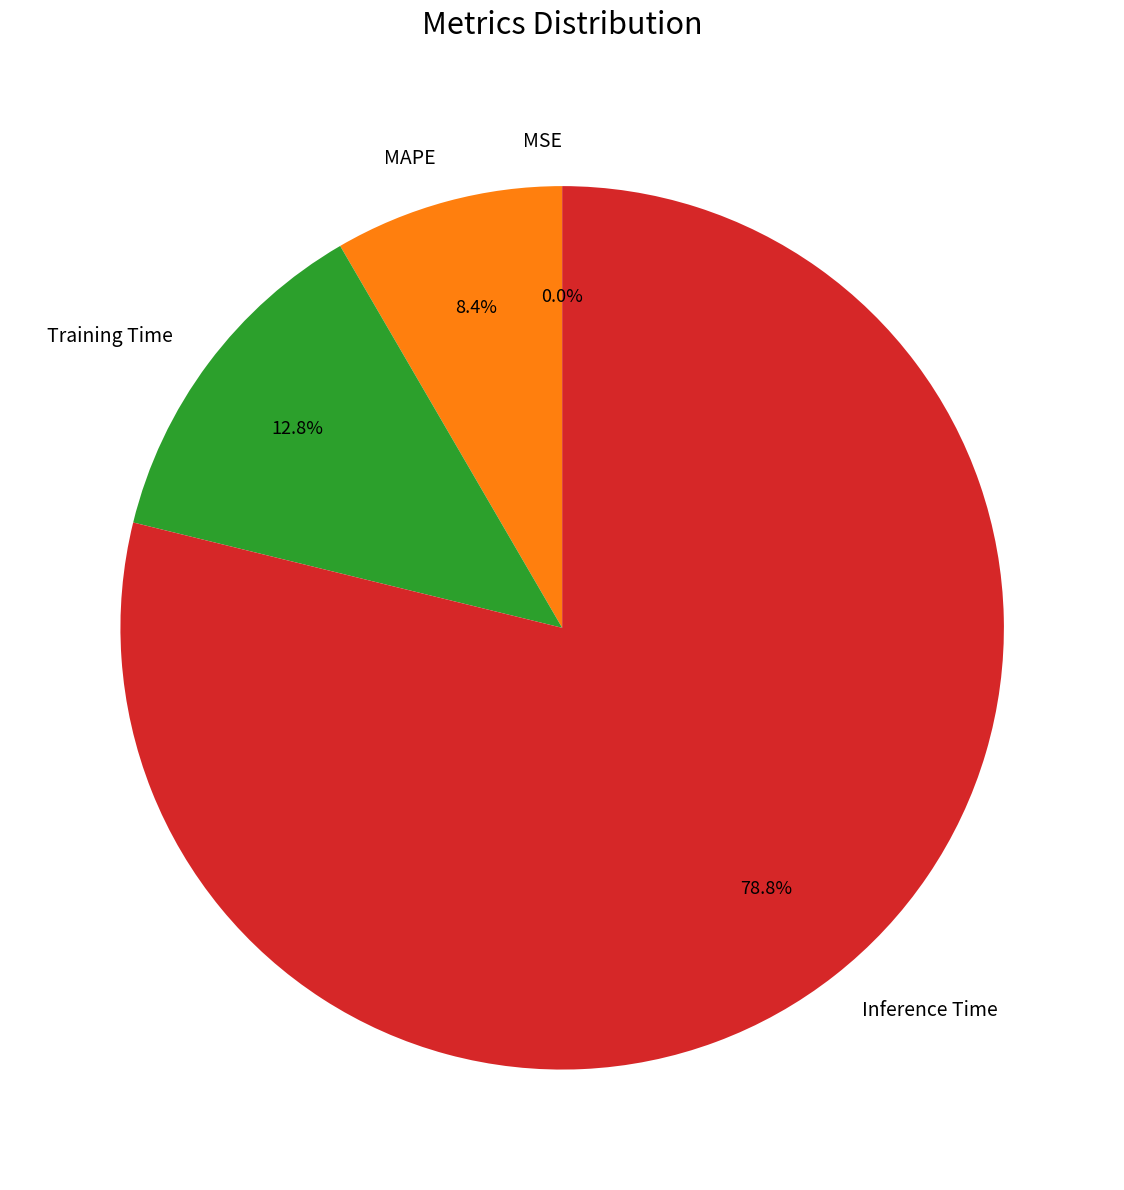

Combined, what portion of the pie is MAPE and Inference Time?

87.2%